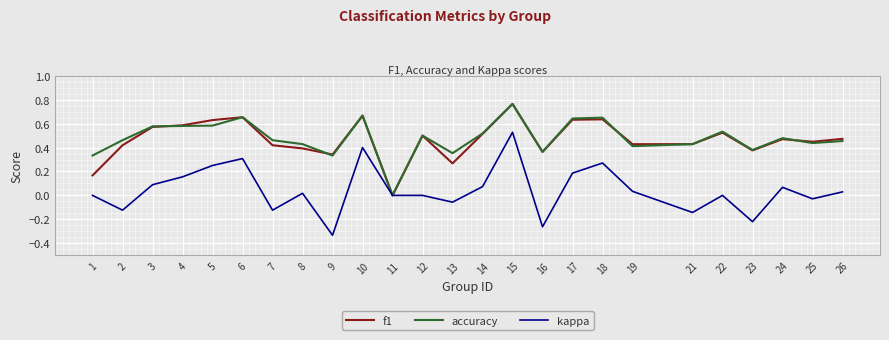

What are all the series names shown in the legend?

f1, accuracy, kappa